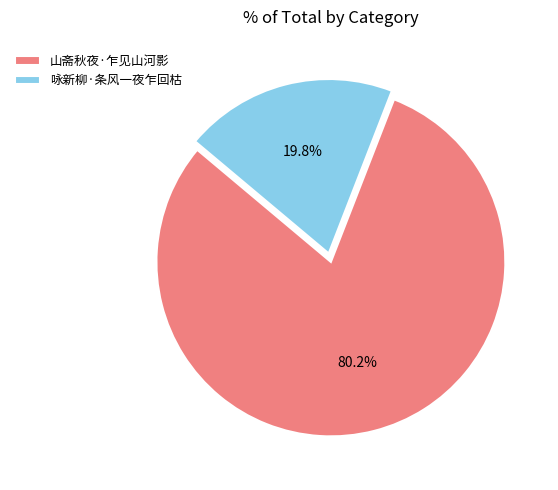

How many slices are in this pie chart?

2